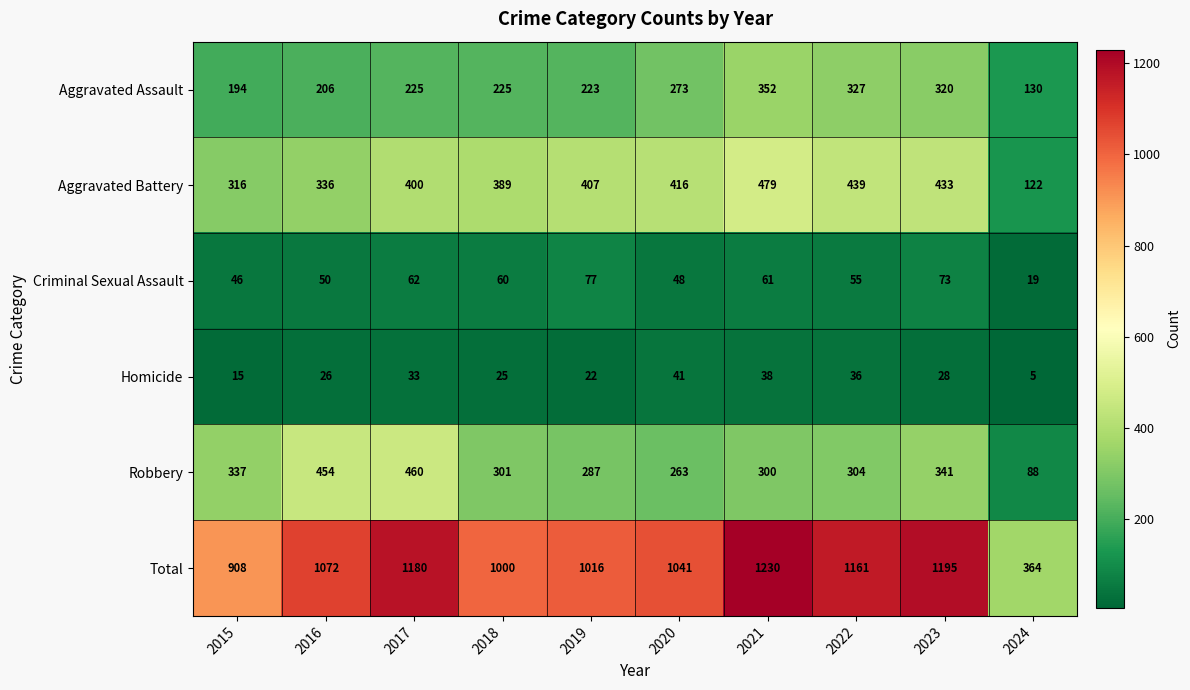

List the series in order of their peak value, highest first.

Total, Aggravated Battery, Robbery, Aggravated Assault, Criminal Sexual Assault, Homicide